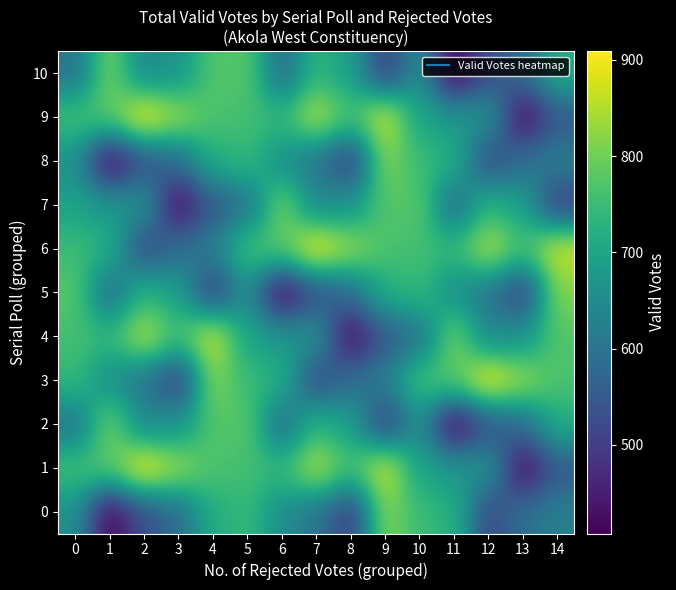

Reading left to right, list all the values displayed in this chart.

0: 0=659	1=408	2=529	3=586	4=718	5=744	6=653	7=601	8=497	9=815	10=750	11=725	12=517	13=593	14=625
1: 0=761	1=782	2=909	3=833	4=766	5=758	6=743	7=853	8=760	9=876	10=696	11=673	12=668	13=416	14=546
2: 0=599	1=805	2=640	3=667	4=774	5=779	6=580	7=735	8=690	9=500	10=659	11=408	12=529	13=586	14=718
3: 0=744	1=653	2=601	3=497	4=815	5=750	6=725	7=517	8=593	9=625	10=761	11=782	12=909	13=833	14=766
4: 0=758	1=743	2=853	3=760	4=876	5=696	6=673	7=668	8=416	9=546	10=599	11=805	12=640	13=667	14=774
5: 0=779	1=580	2=735	3=690	4=500	5=659	6=408	7=529	8=586	9=718	10=744	11=653	12=601	13=497	14=815
6: 0=750	1=725	2=517	3=593	4=625	5=761	6=782	7=909	8=833	9=766	10=758	11=743	12=853	13=760	14=876
7: 0=696	1=673	2=668	3=416	4=546	5=599	6=805	7=640	8=667	9=774	10=779	11=580	12=735	13=690	14=500
8: 0=659	1=408	2=529	3=586	4=718	5=744	6=653	7=601	8=497	9=815	10=750	11=725	12=517	13=593	14=625
9: 0=761	1=782	2=909	3=833	4=766	5=758	6=743	7=853	8=760	9=876	10=696	11=673	12=668	13=416	14=546
10: 0=599	1=805	2=640	3=667	4=774	5=779	6=580	7=735	8=690	9=500	10=659	11=408	12=529	13=586	14=718